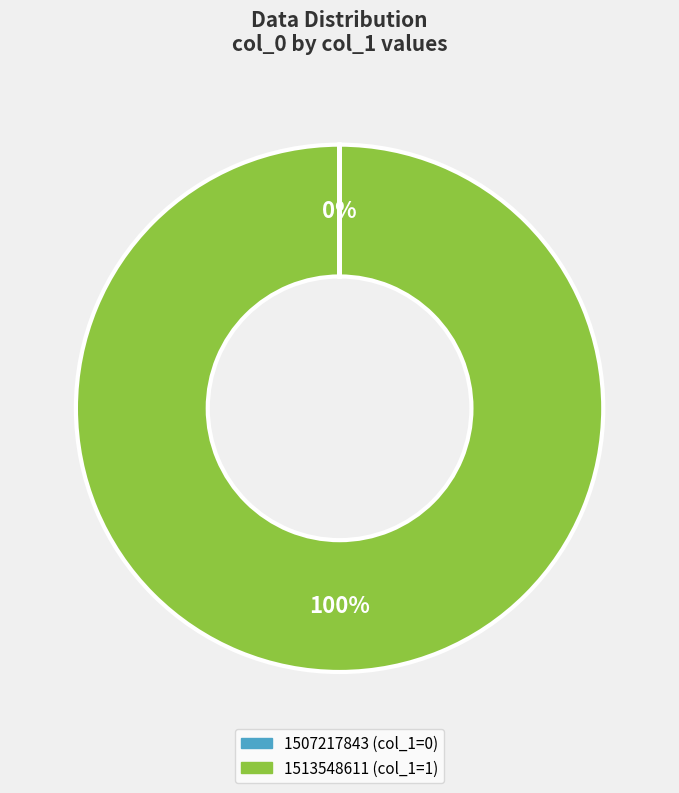

To the nearest percent, what is the average slice percentage?

50%